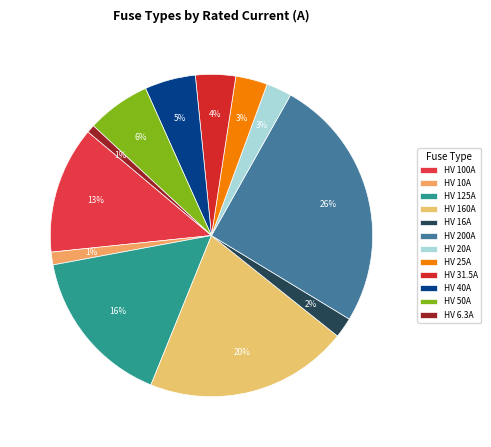

How many slices are in this pie chart?

12